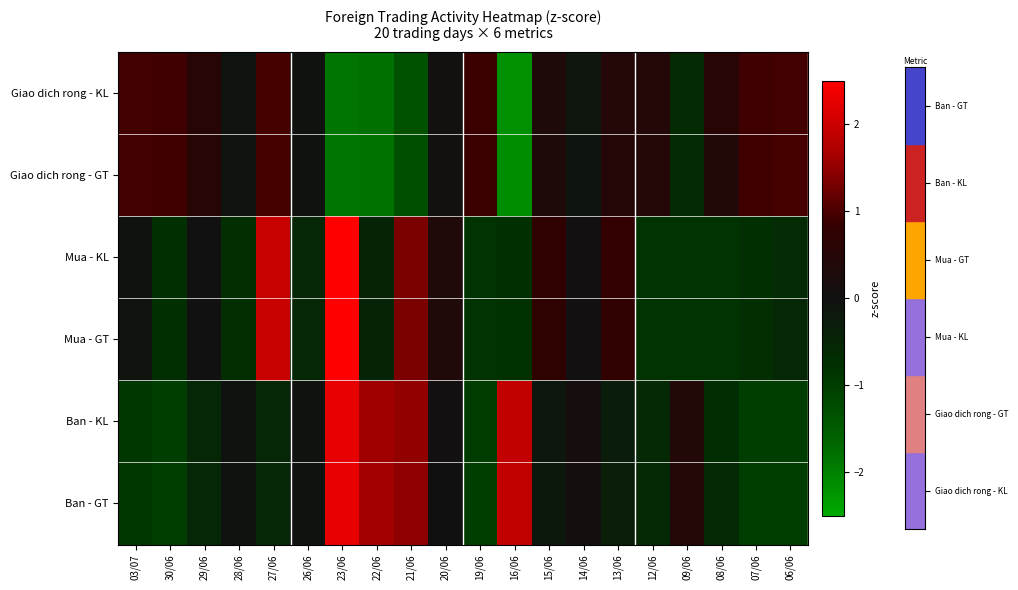

Reading right to left, list all the values displayed in this chart.

Giao dich rong - KL: 06/06=0.9	07/06=0.9	08/06=0.6	09/06=-0.6	12/06=0.5	13/06=0.5	14/06=-0.1	15/06=0.3	16/06=-2.2	19/06=0.9	20/06=0.0	21/06=-1.3	22/06=-1.8	23/06=-1.9	26/06=-0.1	27/06=1.0	28/06=-0.1	29/06=0.6	30/06=0.9	03/07=0.9
Giao dich rong - GT: 06/06=1.0	07/06=0.9	08/06=0.4	09/06=-0.6	12/06=0.5	13/06=0.5	14/06=-0.1	15/06=0.3	16/06=-2.2	19/06=0.9	20/06=0.1	21/06=-1.3	22/06=-1.8	23/06=-1.9	26/06=-0.1	27/06=1.0	28/06=-0.1	29/06=0.6	30/06=0.9	03/07=0.9
Mua - KL: 06/06=-0.6	07/06=-0.7	08/06=-0.8	09/06=-0.8	12/06=-0.8	13/06=0.8	14/06=0.0	15/06=0.8	16/06=-0.8	19/06=-0.8	20/06=0.4	21/06=1.3	22/06=-0.5	23/06=2.7	26/06=-0.5	27/06=1.9	28/06=-0.7	29/06=-0.0	30/06=-0.7	03/07=-0.1
Mua - GT: 06/06=-0.6	07/06=-0.7	08/06=-0.8	09/06=-0.8	12/06=-0.8	13/06=0.8	14/06=0.0	15/06=0.7	16/06=-0.8	19/06=-0.8	20/06=0.4	21/06=1.3	22/06=-0.5	23/06=2.7	26/06=-0.5	27/06=1.9	28/06=-0.7	29/06=-0.0	30/06=-0.8	03/07=-0.1
Ban - KL: 06/06=-1.0	07/06=-1.0	08/06=-0.7	09/06=0.4	12/06=-0.6	13/06=-0.3	14/06=0.1	15/06=-0.2	16/06=1.9	19/06=-1.0	20/06=0.0	21/06=1.5	22/06=1.6	23/06=2.3	26/06=-0.1	27/06=-0.5	28/06=-0.1	29/06=-0.5	30/06=-1.0	03/07=-0.9
Ban - GT: 06/06=-1.0	07/06=-1.0	08/06=-0.6	09/06=0.5	12/06=-0.6	13/06=-0.3	14/06=0.1	15/06=-0.2	16/06=1.9	19/06=-1.0	20/06=0.0	21/06=1.5	22/06=1.6	23/06=2.3	26/06=-0.1	27/06=-0.6	28/06=-0.1	29/06=-0.5	30/06=-1.0	03/07=-0.9